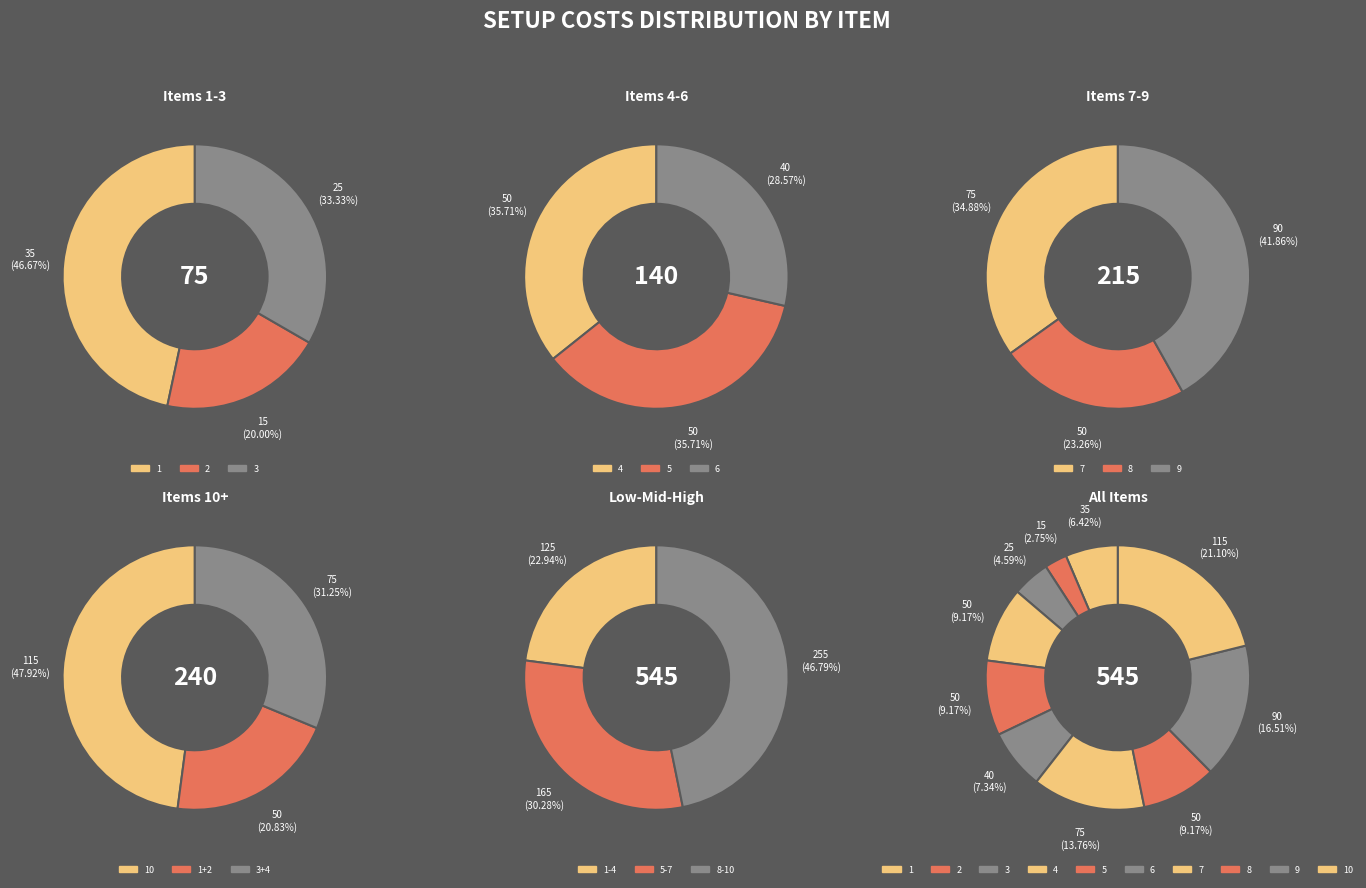

How many slices are in this pie chart?

10